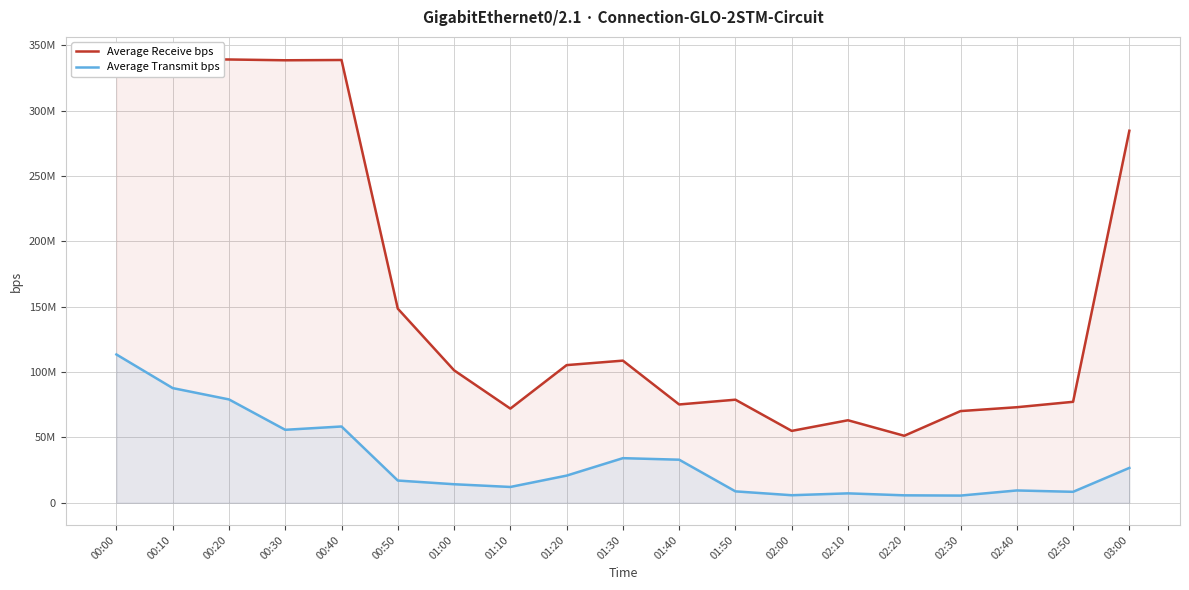

How many values in the Average Receive bps series exceed 101342216?

9